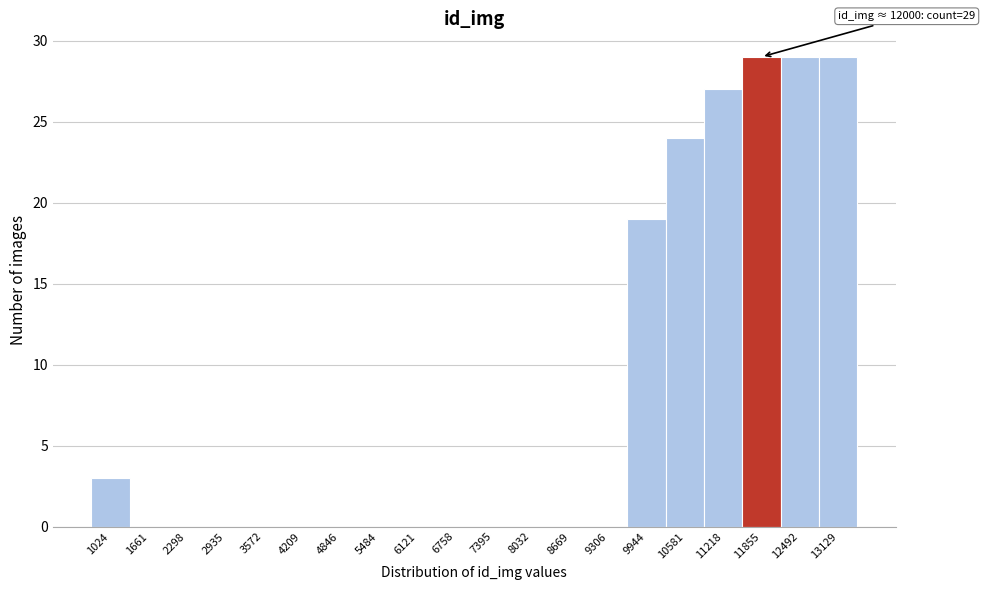

Reading right to left, transcribe all the data shown in this chart.

13129=29	12492=29	11855=29	11218=27	10581=24	9944=19	9306=0	8669=0	8032=0	7395=0	6758=0	6121=0	5484=0	4846=0	4209=0	3572=0	2935=0	2298=0	1661=0	1024=3